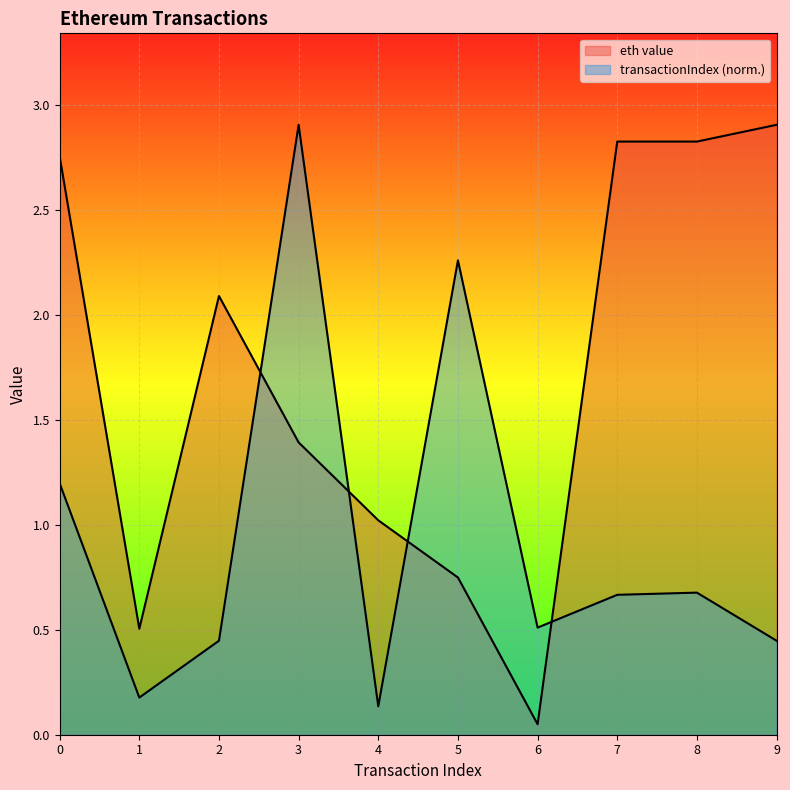

True or false: eth value and transactionIndex intersect in this chart.

True